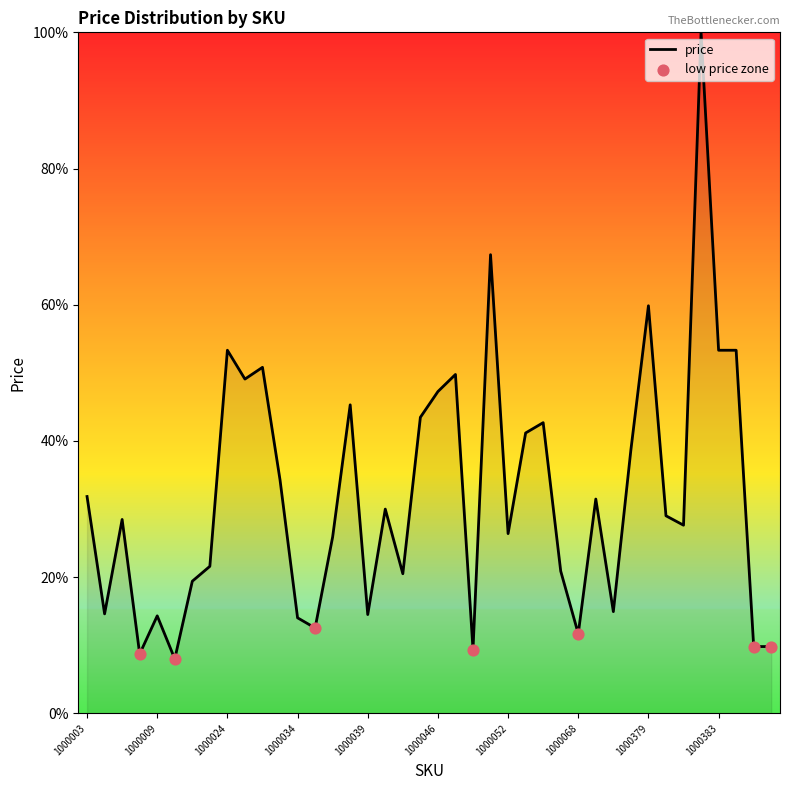

What is the difference between the maximum and minimum values?

92.0